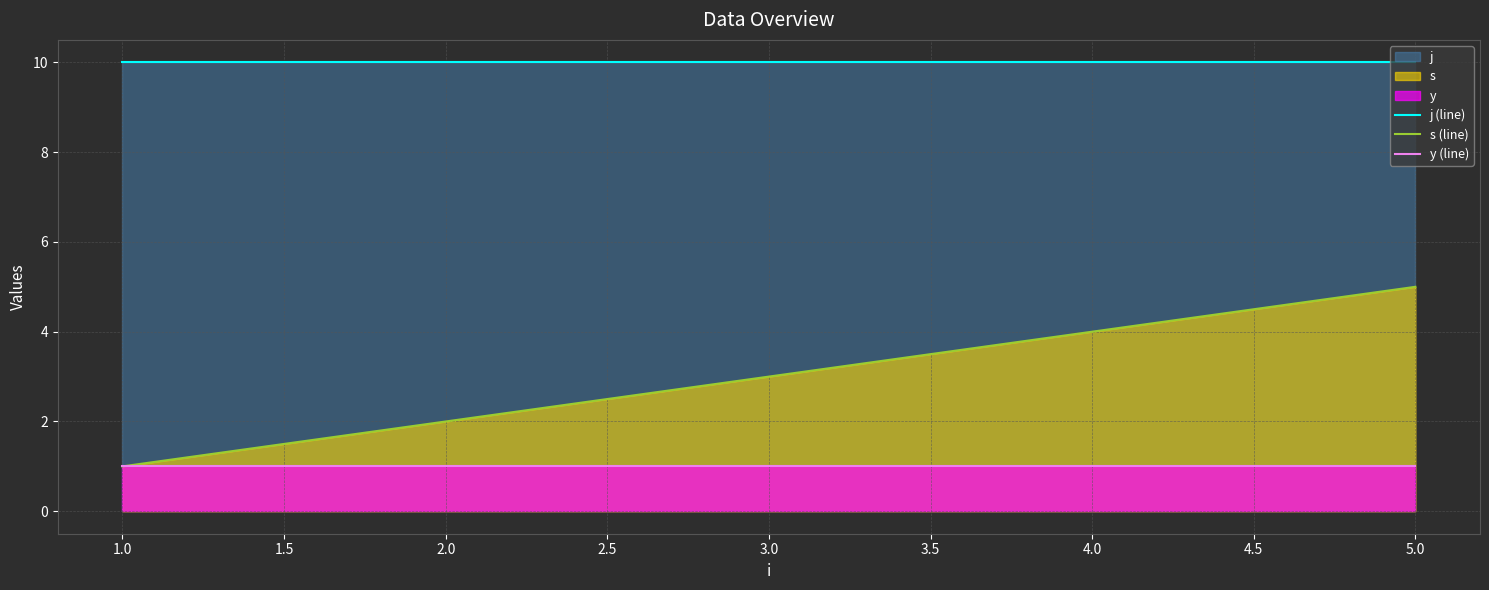

How many lines are shown in the chart?

3